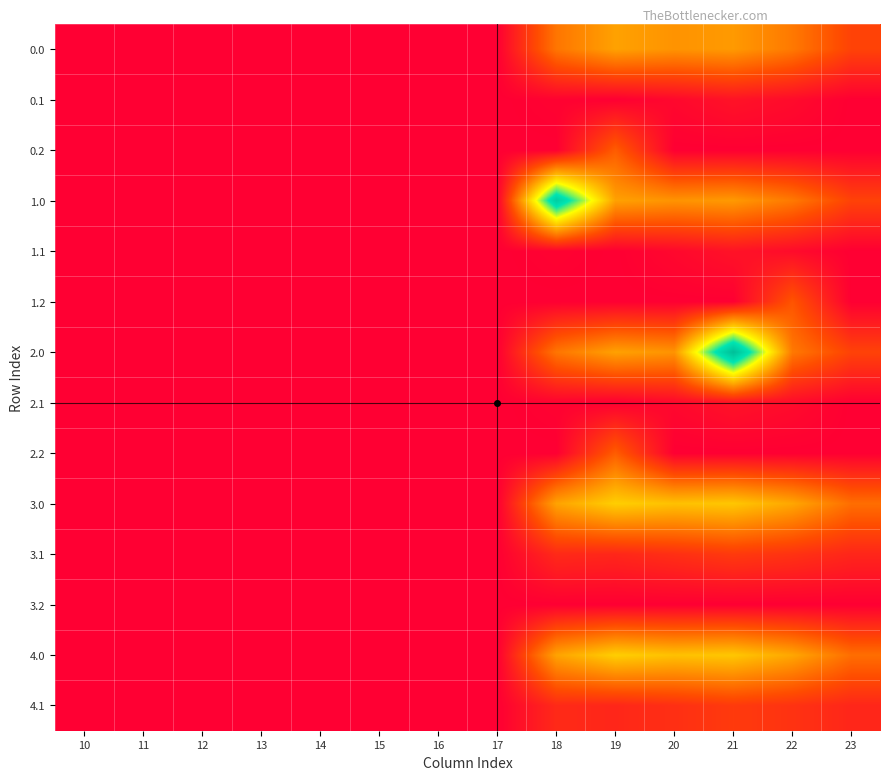

Reading right to left, list all the values displayed in this chart.

0.0: 23=111.3	22=192.3	21=238.4	20=229.9	19=249.2	18=186.7	17=0.0	16=0.0	15=0.0	14=0.0	13=0.0	12=0.0	11=0.0	10=0.0
0.1: 23=0.0	22=19.9	21=32.4	20=14.5	19=0.2	18=5.4	17=0.0	16=0.0	15=0.0	14=0.0	13=0.0	12=0.0	11=0.0	10=0.0
0.2: 23=0.0	22=0.0	21=0.0	20=0.0	19=151.0	18=0.0	17=0.0	16=0.0	15=0.0	14=0.0	13=0.0	12=0.0	11=0.0	10=0.0
1.0: 23=111.3	22=192.3	21=238.4	20=229.9	19=249.2	18=586.7	17=0.0	16=0.0	15=0.0	14=0.0	13=0.0	12=0.0	11=0.0	10=0.0
1.1: 23=0.0	22=19.9	21=32.4	20=14.5	19=0.2	18=5.4	17=0.0	16=0.0	15=0.0	14=0.0	13=0.0	12=0.0	11=0.0	10=0.0
1.2: 23=0.0	22=139.0	21=0.0	20=0.0	19=0.0	18=0.0	17=0.0	16=0.0	15=0.0	14=0.0	13=0.0	12=0.0	11=0.0	10=0.0
2.0: 23=111.3	22=192.3	21=638.4	20=229.9	19=249.2	18=186.7	17=0.0	16=0.0	15=0.0	14=0.0	13=0.0	12=0.0	11=0.0	10=0.0
2.1: 23=0.0	22=19.9	21=32.4	20=14.5	19=0.2	18=5.4	17=0.0	16=0.0	15=0.0	14=0.0	13=0.0	12=0.0	11=0.0	10=0.0
2.2: 23=0.0	22=0.0	21=0.0	20=0.0	19=151.0	18=0.0	17=0.0	16=0.0	15=0.0	14=0.0	13=0.0	12=0.0	11=0.0	10=0.0
3.0: 23=176.3	22=257.3	21=303.4	20=294.9	19=314.2	18=251.7	17=0.0	16=0.0	15=0.0	14=0.0	13=0.0	12=0.0	11=0.0	10=0.0
3.1: 23=64.4	22=84.9	21=97.4	20=79.5	19=65.2	18=70.4	17=0.0	16=0.0	15=0.0	14=0.0	13=0.0	12=0.0	11=0.0	10=0.0
3.2: 23=0.0	22=0.0	21=0.0	20=0.0	19=0.0	18=0.0	17=0.0	16=0.0	15=0.0	14=0.0	13=0.0	12=0.0	11=0.0	10=0.0
4.0: 23=176.3	22=257.3	21=303.4	20=294.9	19=314.2	18=251.7	17=0.0	16=0.0	15=0.0	14=0.0	13=0.0	12=0.0	11=0.0	10=0.0
4.1: 23=64.4	22=84.9	21=97.4	20=79.5	19=65.2	18=70.4	17=0.0	16=0.0	15=0.0	14=0.0	13=0.0	12=0.0	11=0.0	10=0.0